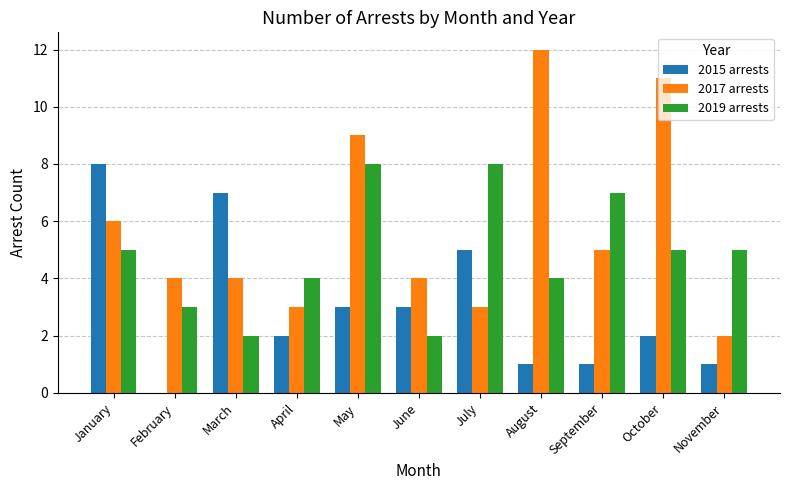

What is the sum of all 2015 arrests values?

33